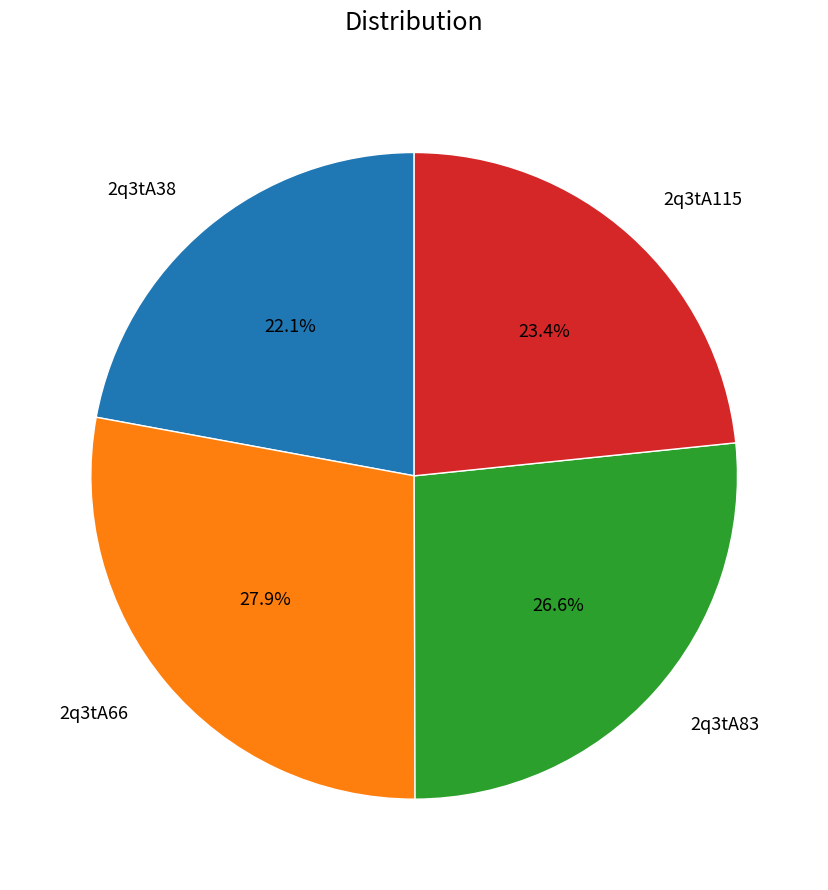

Rank the categories by value from highest to lowest.

2q3tA66, 2q3tA83, 2q3tA115, 2q3tA38